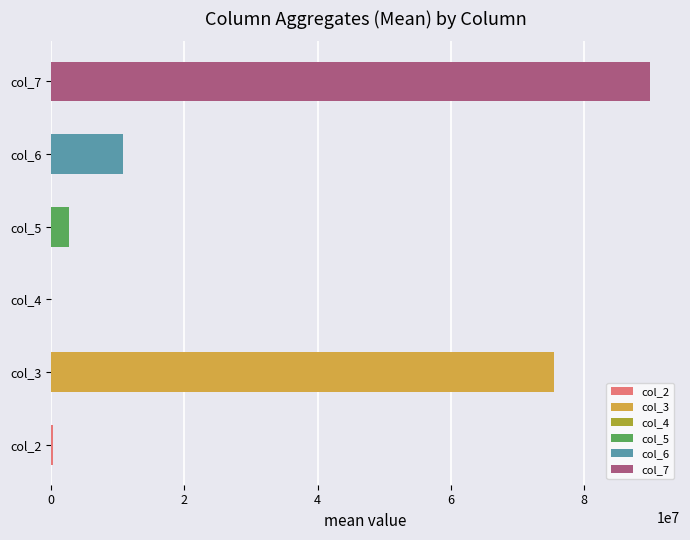

Is it true that the value at col_7 is 135460546.5?

False